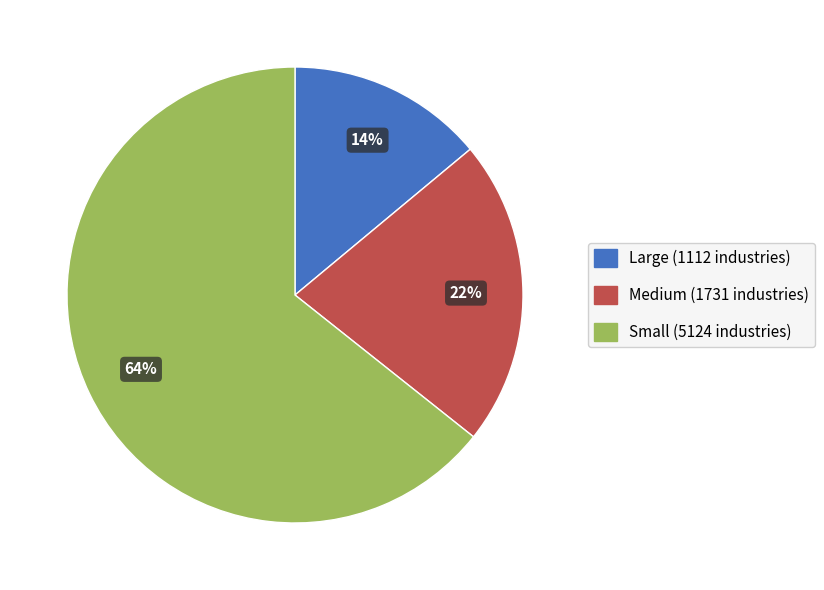

To the nearest percent, what is the combined percentage of Medium and Large?

36%